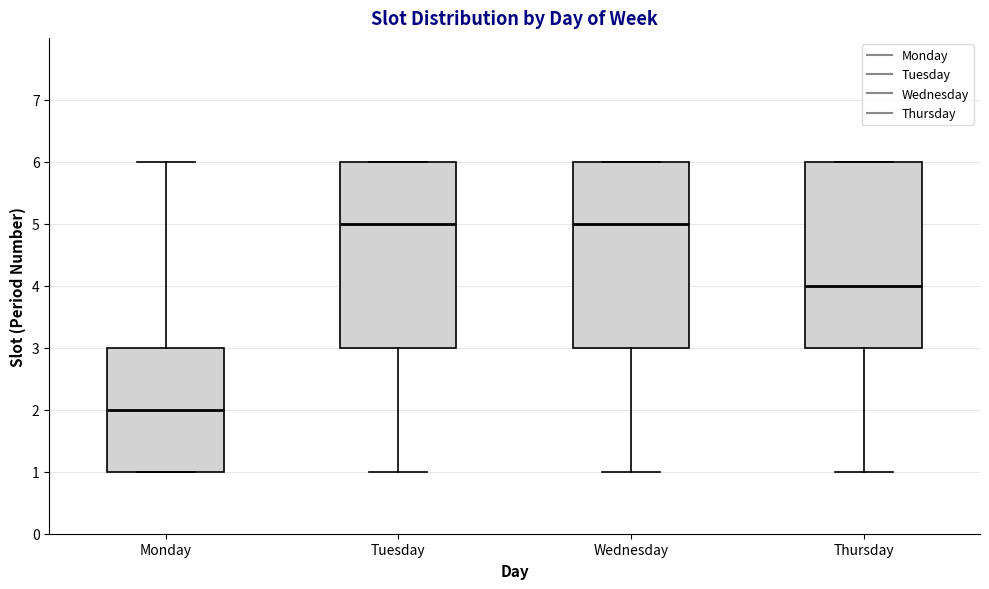

Reading left to right, transcribe this box plot: for each box, give where its median line is, the range the box spans, and where its two whiskers end, as read against the y-axis. The values are not printed on the chart, so give them approximately, as read against the axis.

Monday: median 2, box 1 to 3, whiskers 1 to 6
Tuesday: median 5, box 3 to 6, whiskers 1 to 6
Wednesday: median 5, box 3 to 6, whiskers 1 to 6
Thursday: median 4, box 3 to 6, whiskers 1 to 6